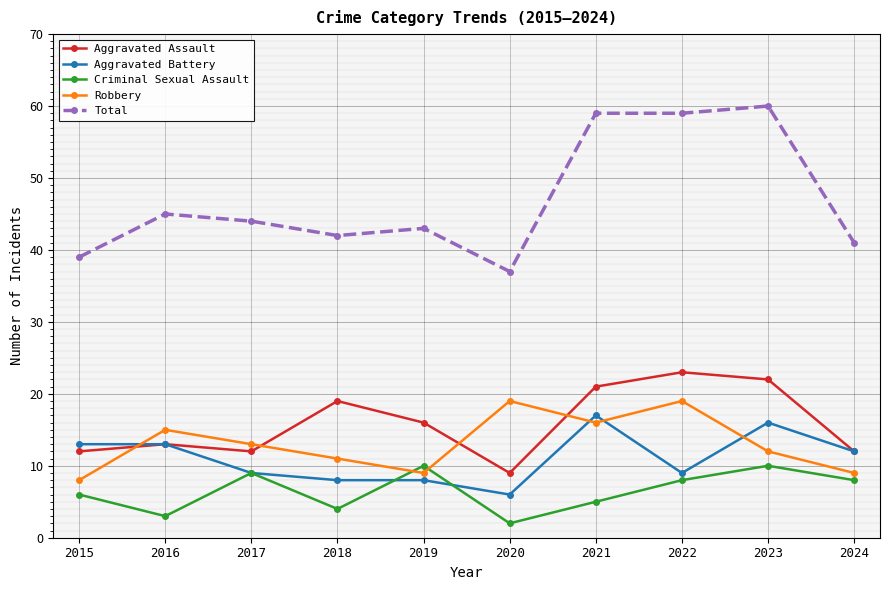

What is the value of the Total point at the 5th from the left?

43